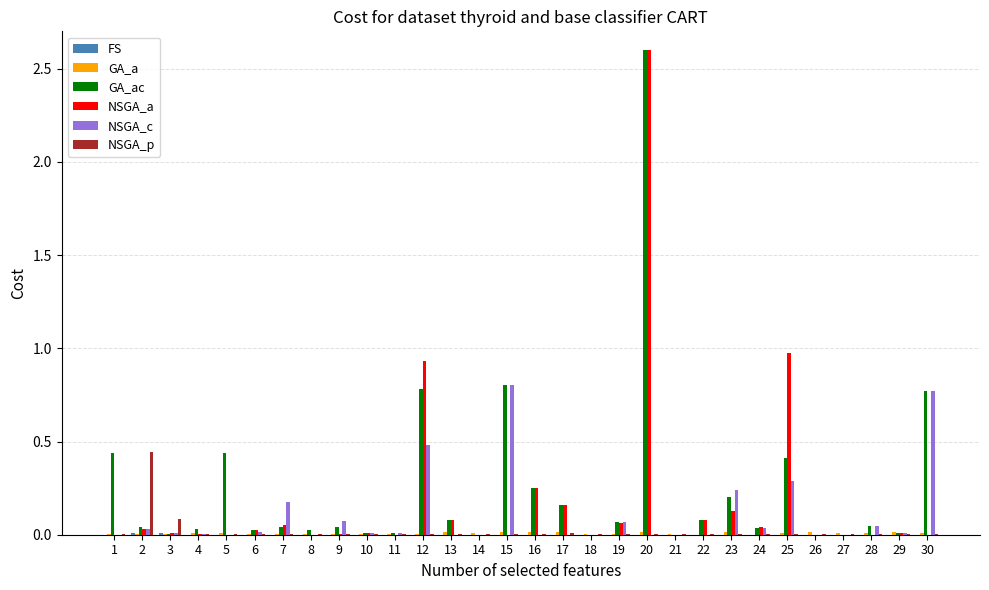

At which category is the sum across all series the highest?

20